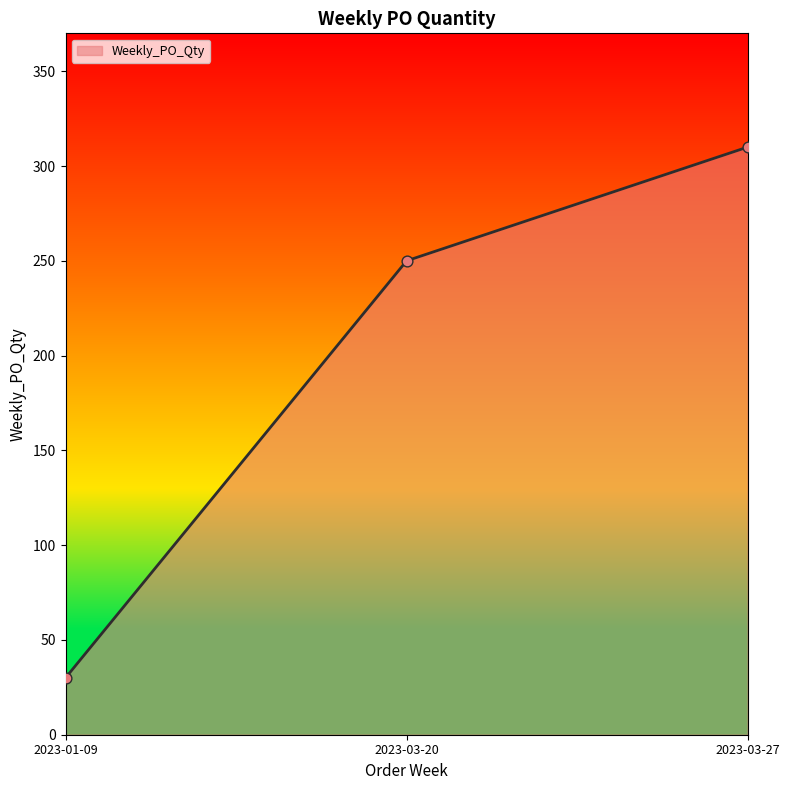

Which has a higher value, 2023-01-09 or 2023-03-27?

2023-03-27